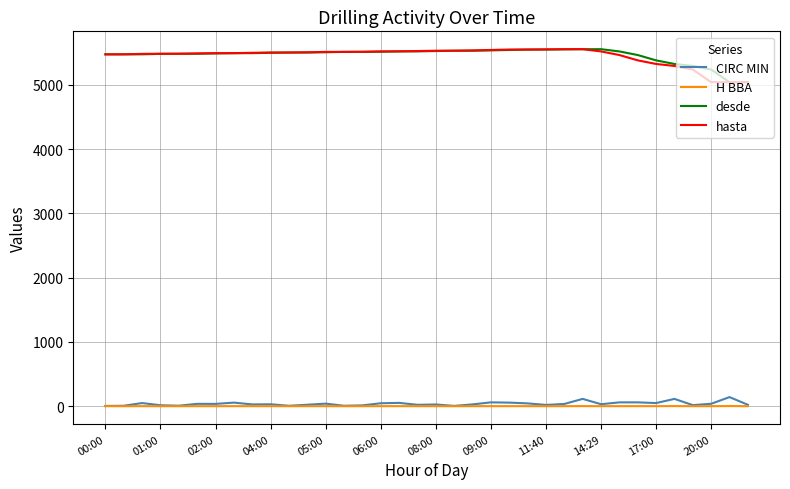

What is the highest value of the CIRC MIN series?

142.0